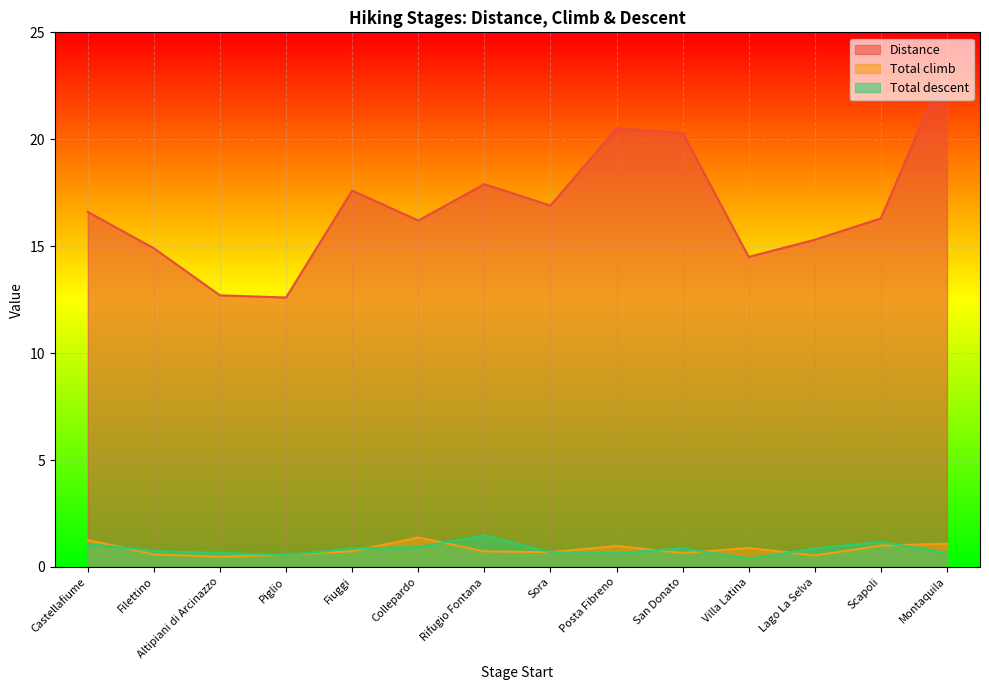

True or false: Total climb and Distance cross at least once.

False